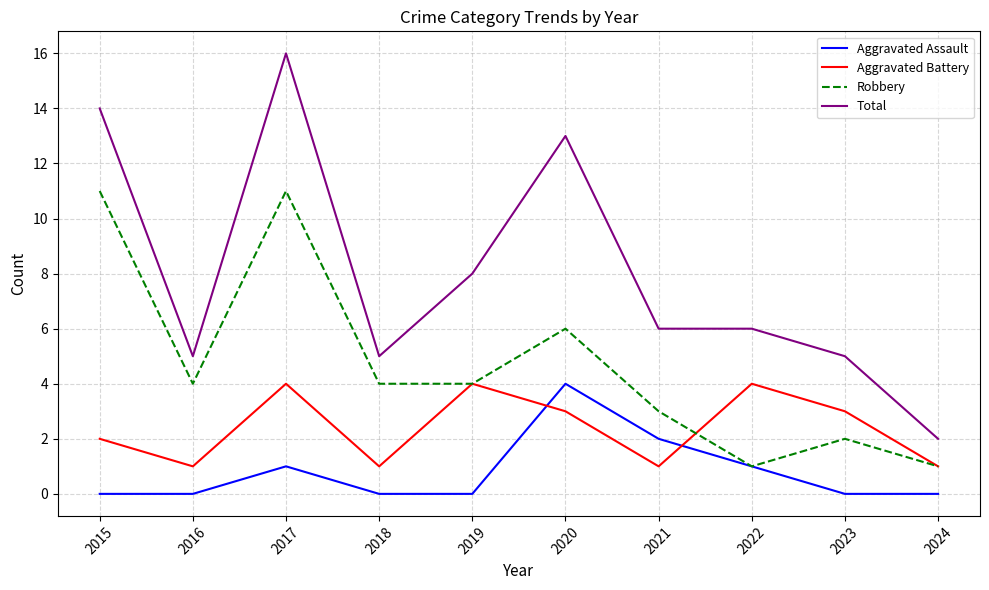

At which category is the sum across all series the highest?

2017